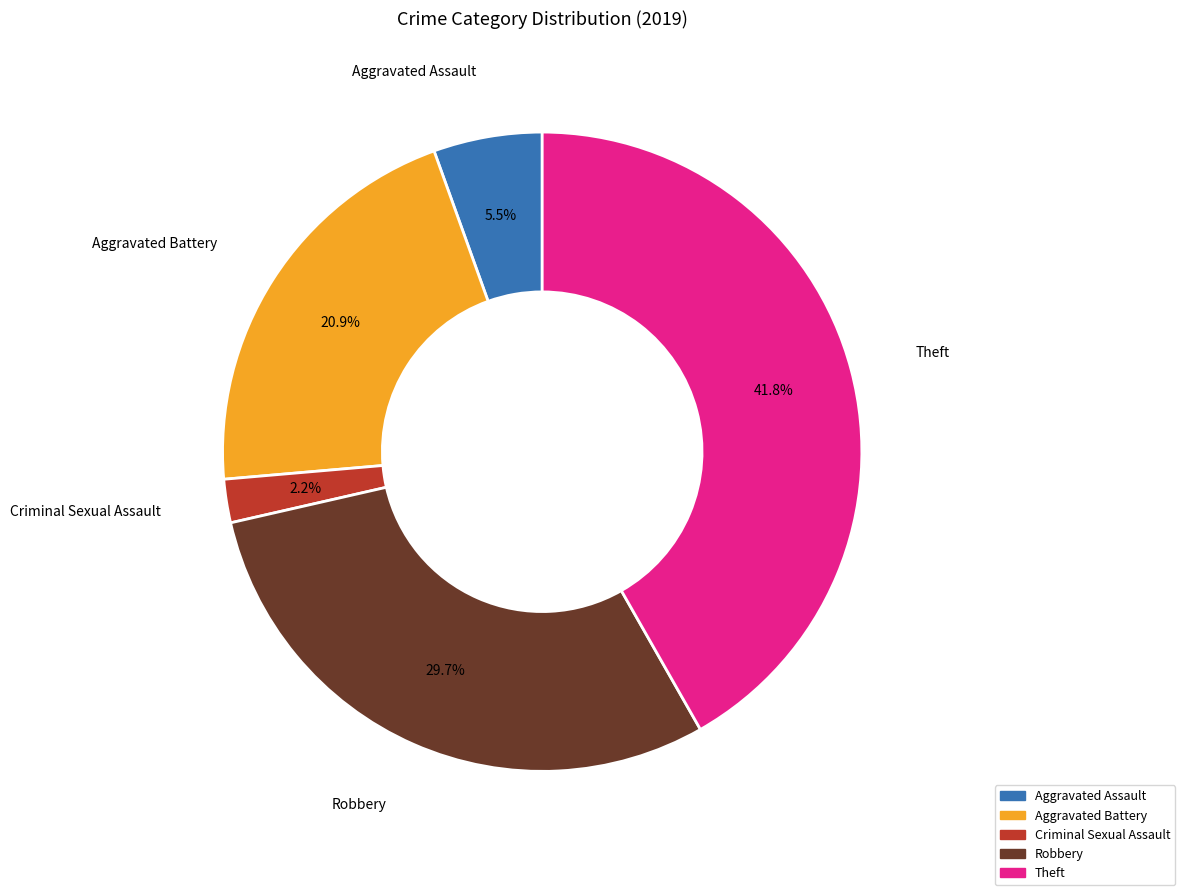

Is there any slice that represents more than half of the pie?

No